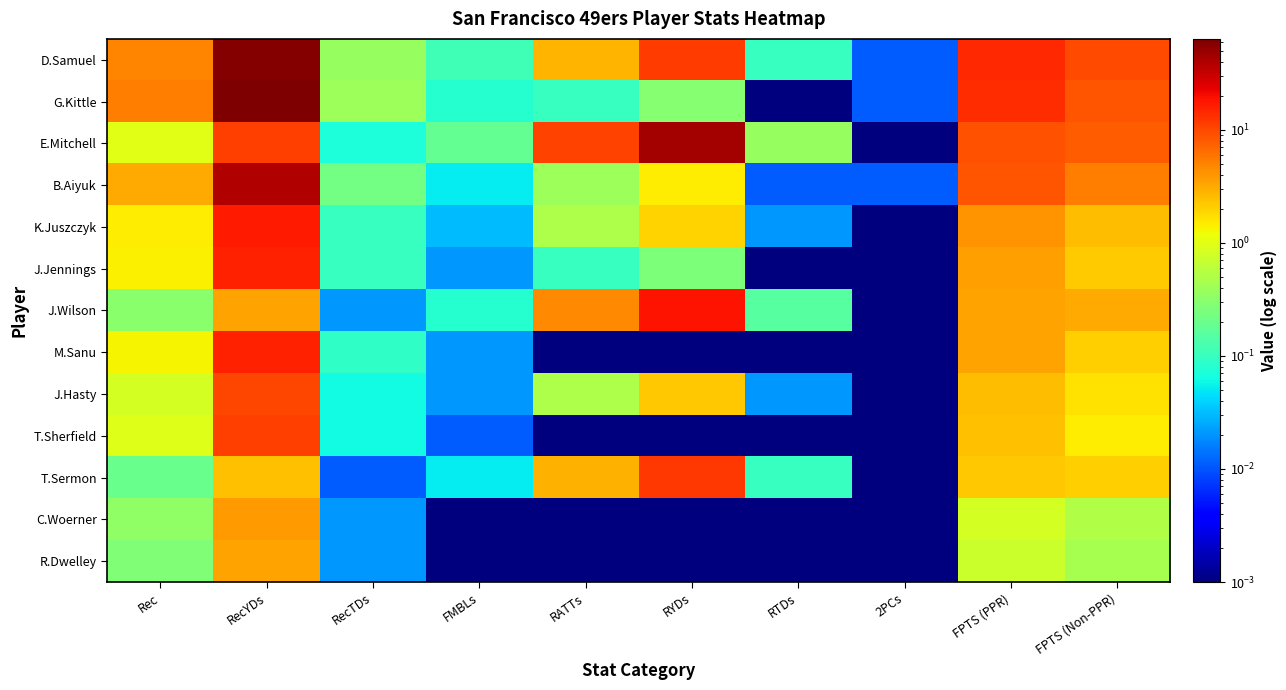

What is the difference between the highest and lowest values at RATTs?

10.8